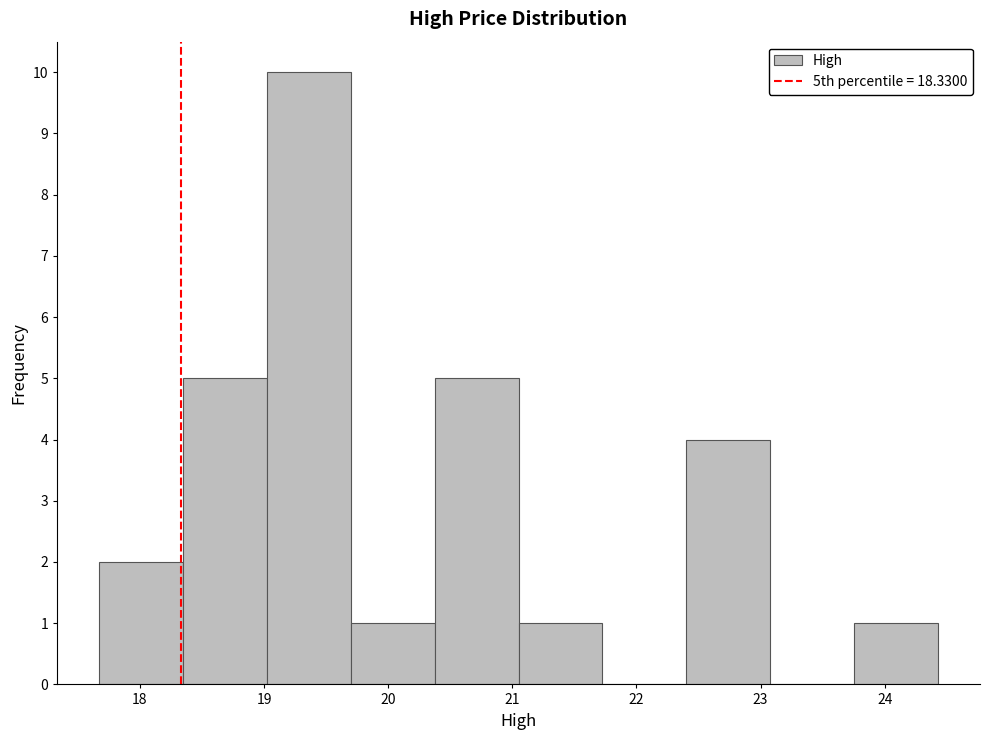

Reading left to right, transcribe this chart: for each bar, give the range it covers on the x-axis and its height. Neither the bar edges nor the heights are printed on the chart, so give them approximately, as read against the axes.

17.7 to 18.3: 2
18.3 to 19.0: 5
19.0 to 19.7: 10
19.7 to 20.4: 1
20.4 to 21.1: 5
21.1 to 21.7: 1
21.7 to 22.4: 0
22.4 to 23.1: 4
23.1 to 23.8: 0
23.8 to 24.4: 1